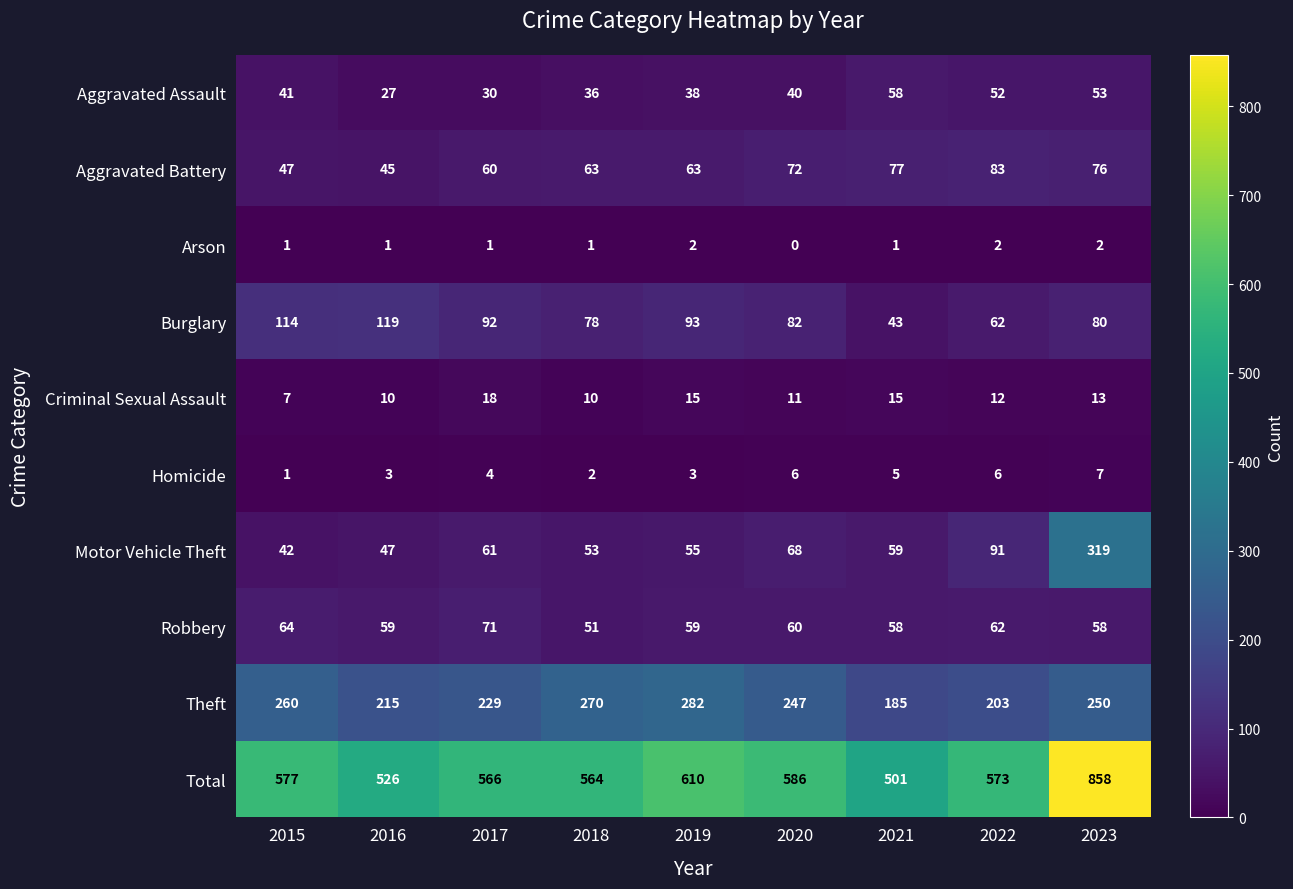

What is the sum of all Aggravated Battery values?

586